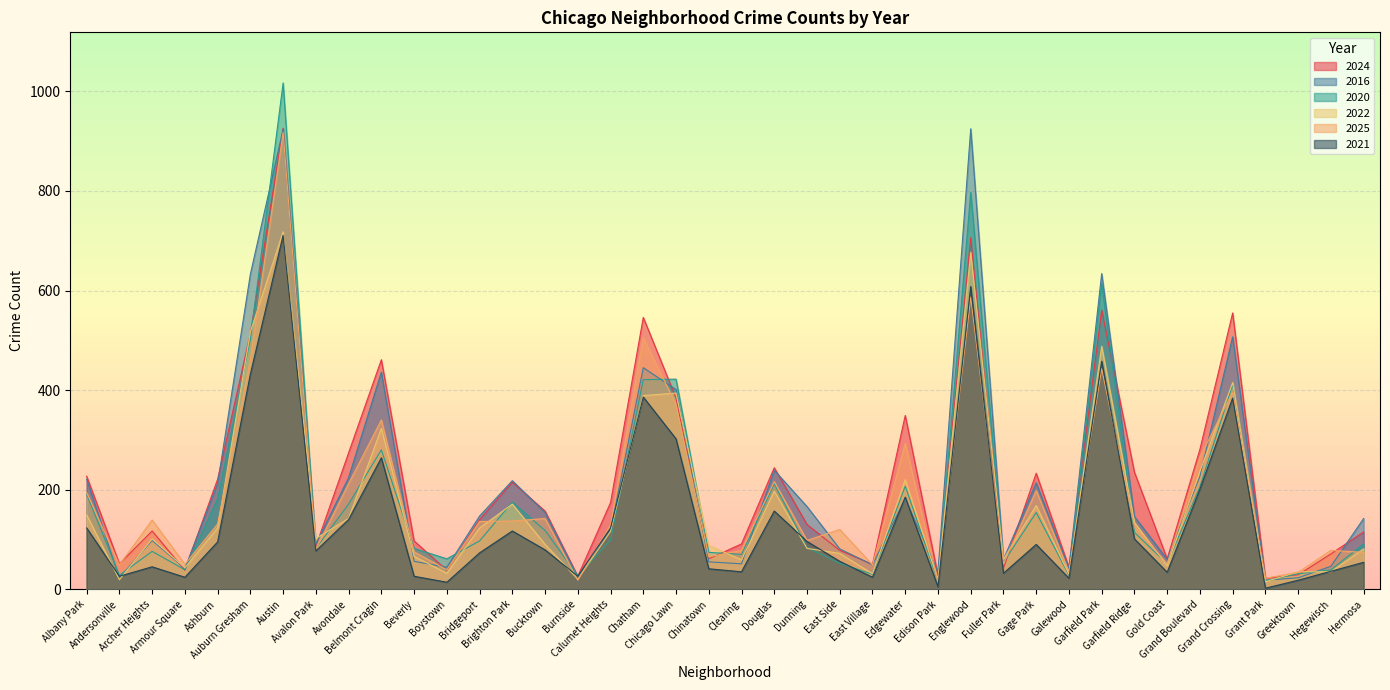

Does the chart display data point markers on the line(s)?

No